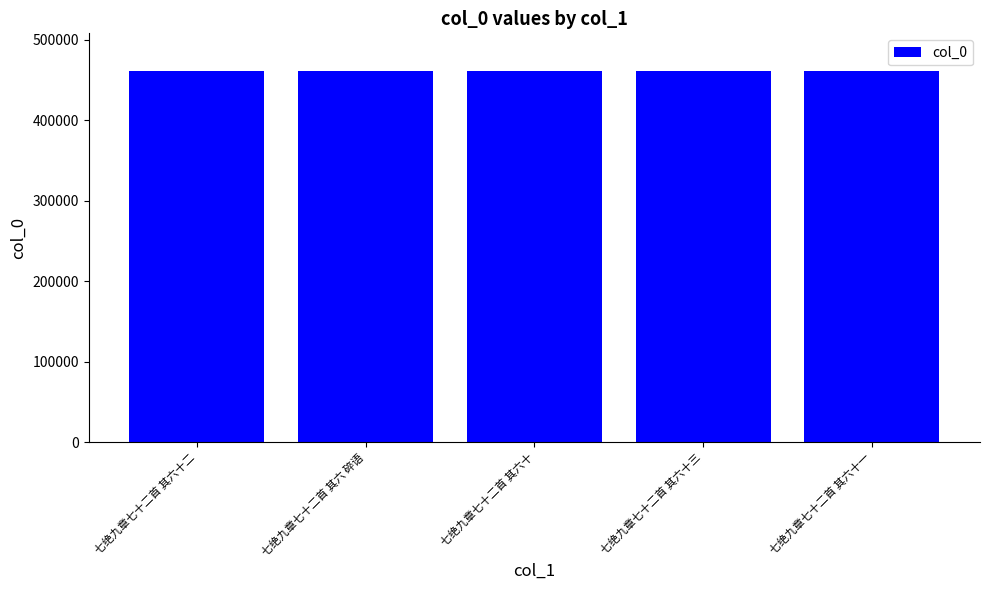

What is the difference between the maximum and minimum values?

57